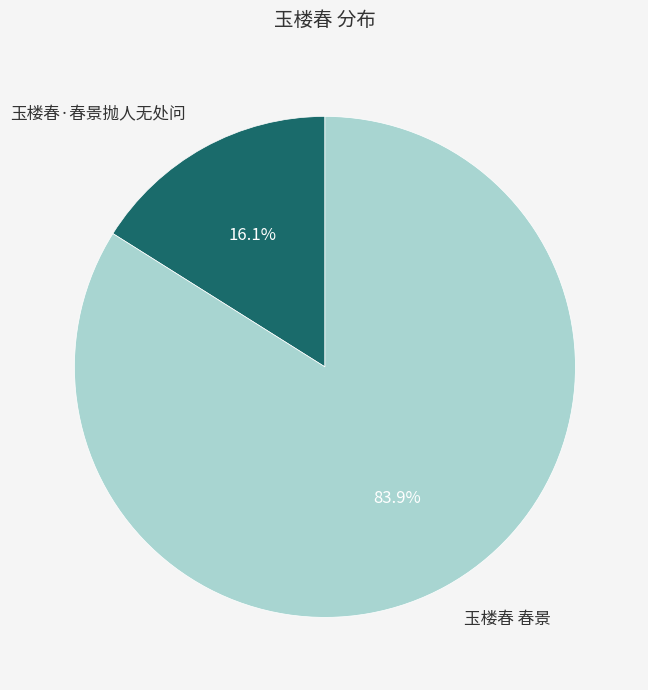

Is it true that 玉楼春·春景抛人无处问 is 16% of the pie?

True